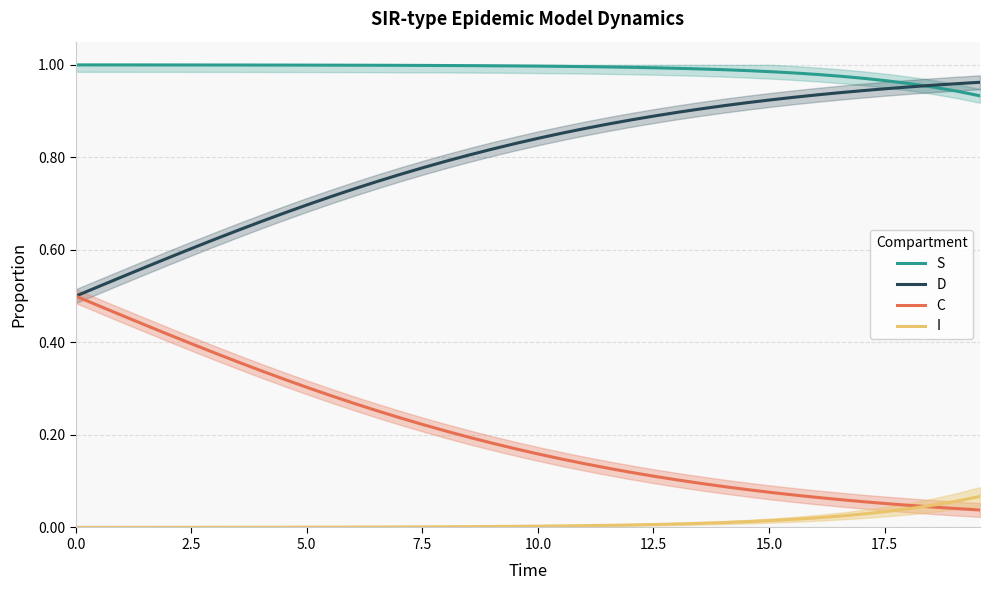

Reading left to right, extract all data points from this chart.

S: 1.0	1.0	1.0	1.0	1.0	1.0	1.0	1.0	1.0	1.0	1.0	1.0	1.0	1.0	1.0	1.0	1.0	1.0	1.0	1.0	1.0	1.0	1.0	1.0	1.0	1.0	1.0	1.0	1.0	1.0	1.0	1.0	1.0	1.0	1.0	1.0	1.0	1.0	0.9	0.9
D: 0.5	0.5	0.5	0.6	0.6	0.6	0.6	0.6	0.7	0.7	0.7	0.7	0.7	0.7	0.8	0.8	0.8	0.8	0.8	0.8	0.8	0.9	0.9	0.9	0.9	0.9	0.9	0.9	0.9	0.9	0.9	0.9	0.9	0.9	0.9	0.9	1.0	1.0	1.0	1.0
C: 0.5	0.5	0.5	0.4	0.4	0.4	0.4	0.4	0.3	0.3	0.3	0.3	0.3	0.3	0.2	0.2	0.2	0.2	0.2	0.2	0.2	0.1	0.1	0.1	0.1	0.1	0.1	0.1	0.1	0.1	0.1	0.1	0.1	0.1	0.1	0.1	0.0	0.0	0.0	0.0
I: 0.0	0.0	0.0	0.0	0.0	0.0	0.0	0.0	0.0	0.0	0.0	0.0	0.0	0.0	0.0	0.0	0.0	0.0	0.0	0.0	0.0	0.0	0.0	0.0	0.0	0.0	0.0	0.0	0.0	0.0	0.0	0.0	0.0	0.0	0.0	0.0	0.0	0.0	0.1	0.1